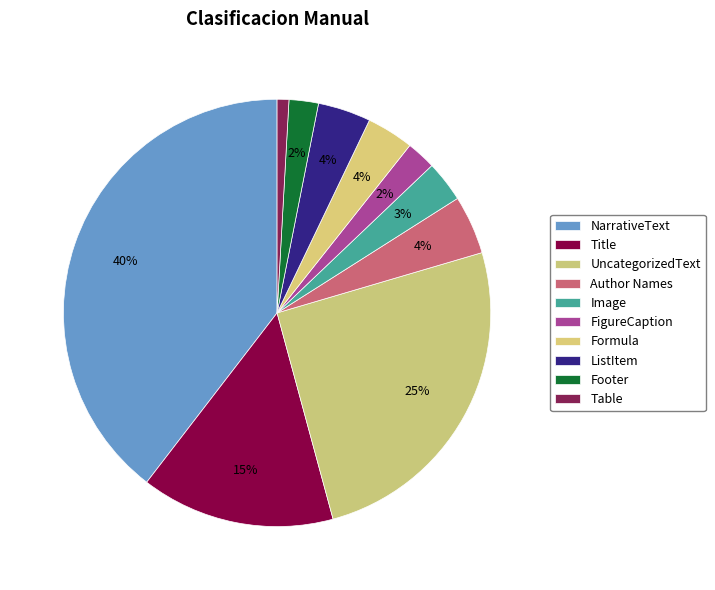

How many segments does this pie chart have?

10